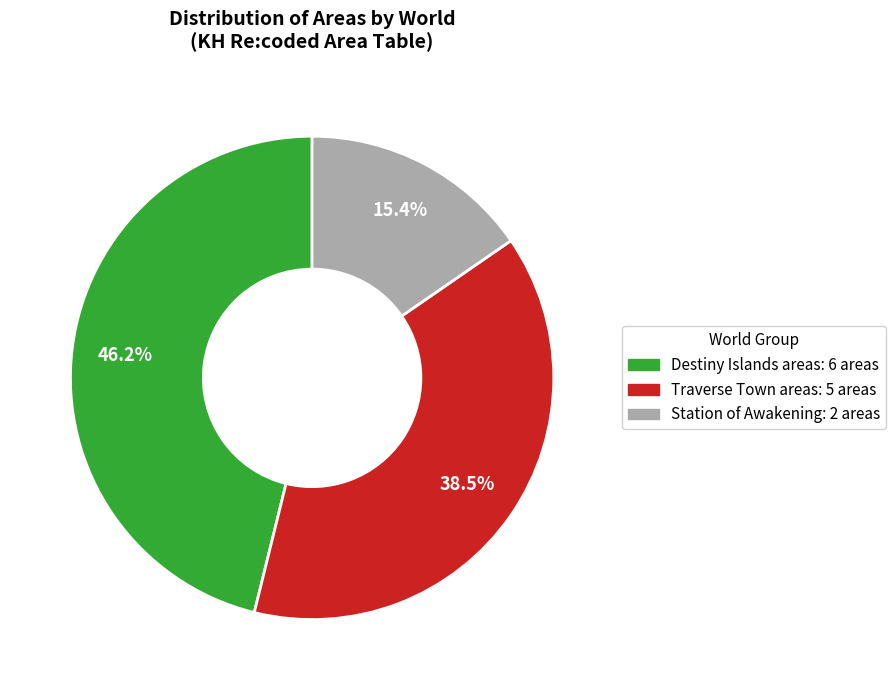

Is there any slice that represents more than half of the pie?

No